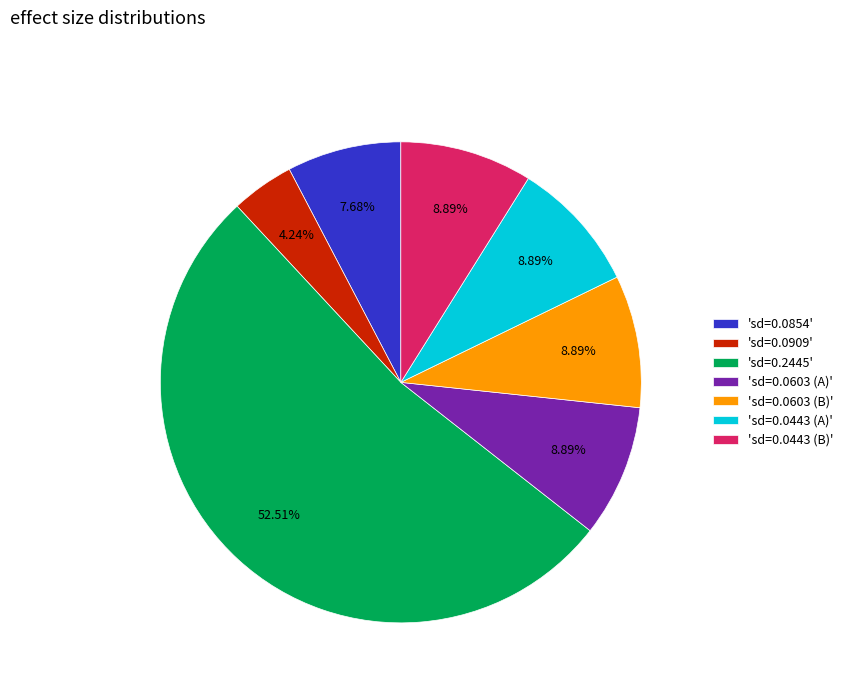

Which slice is the smallest?

'sd=0.0909'